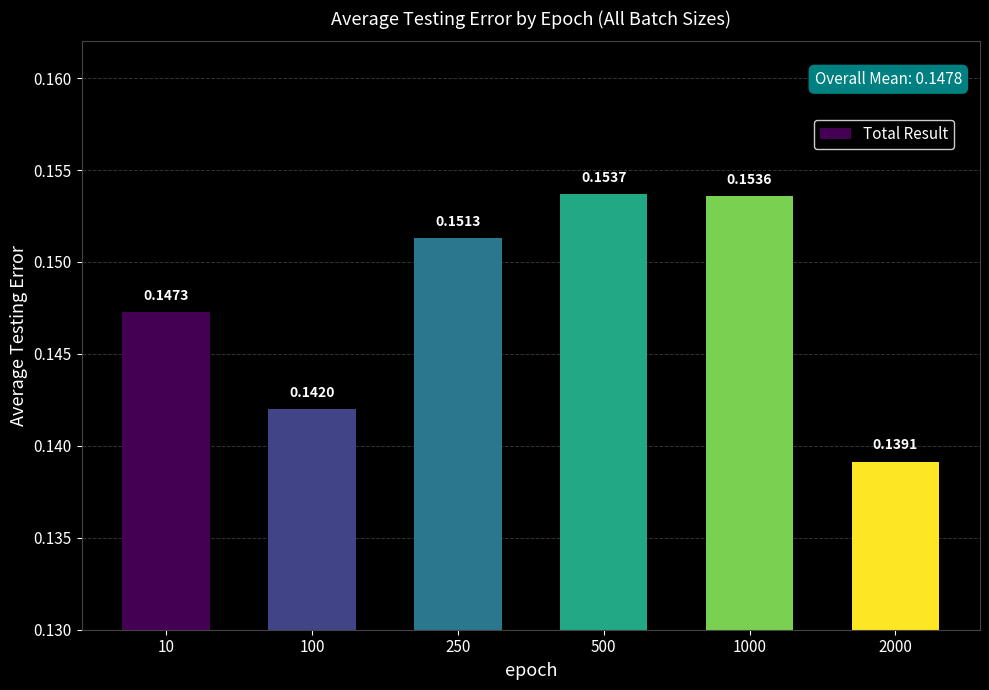

How many bars are there in total?

6